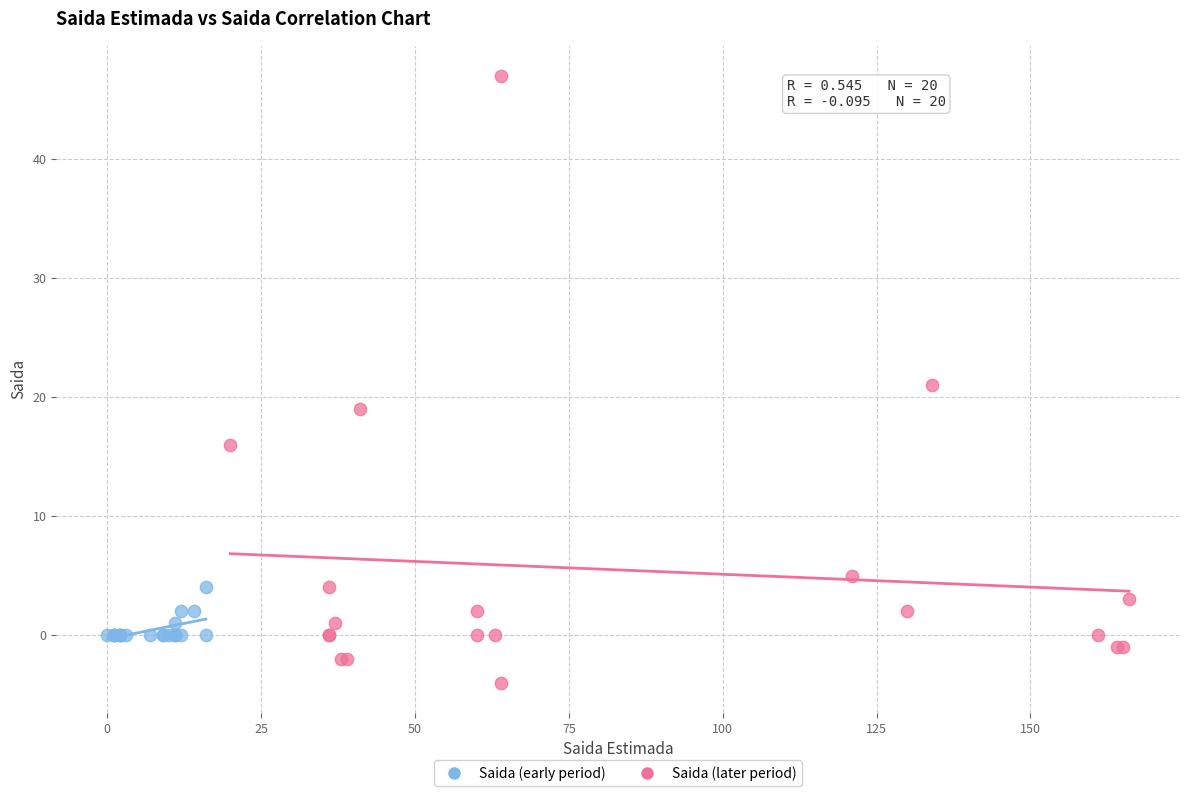

Which series has the widest spread of Y values?

Saida (later period)